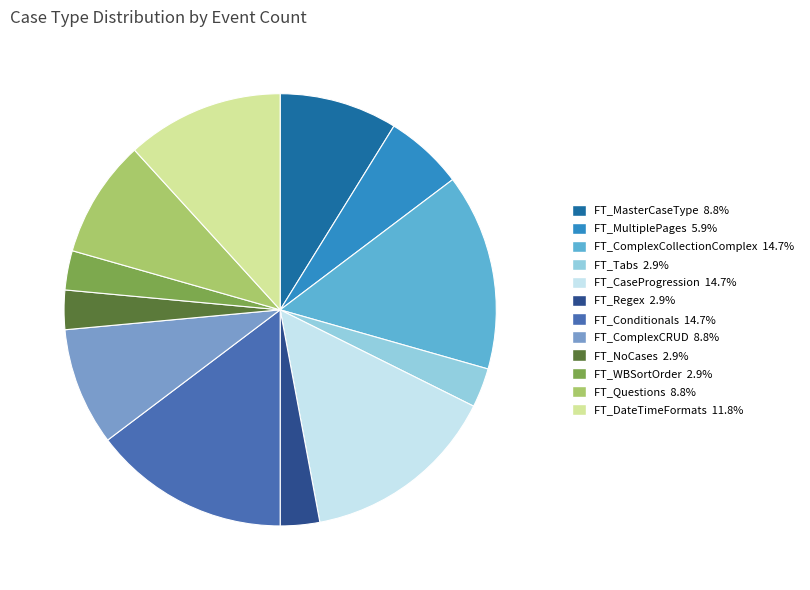

Is there a majority slice in this chart?

No